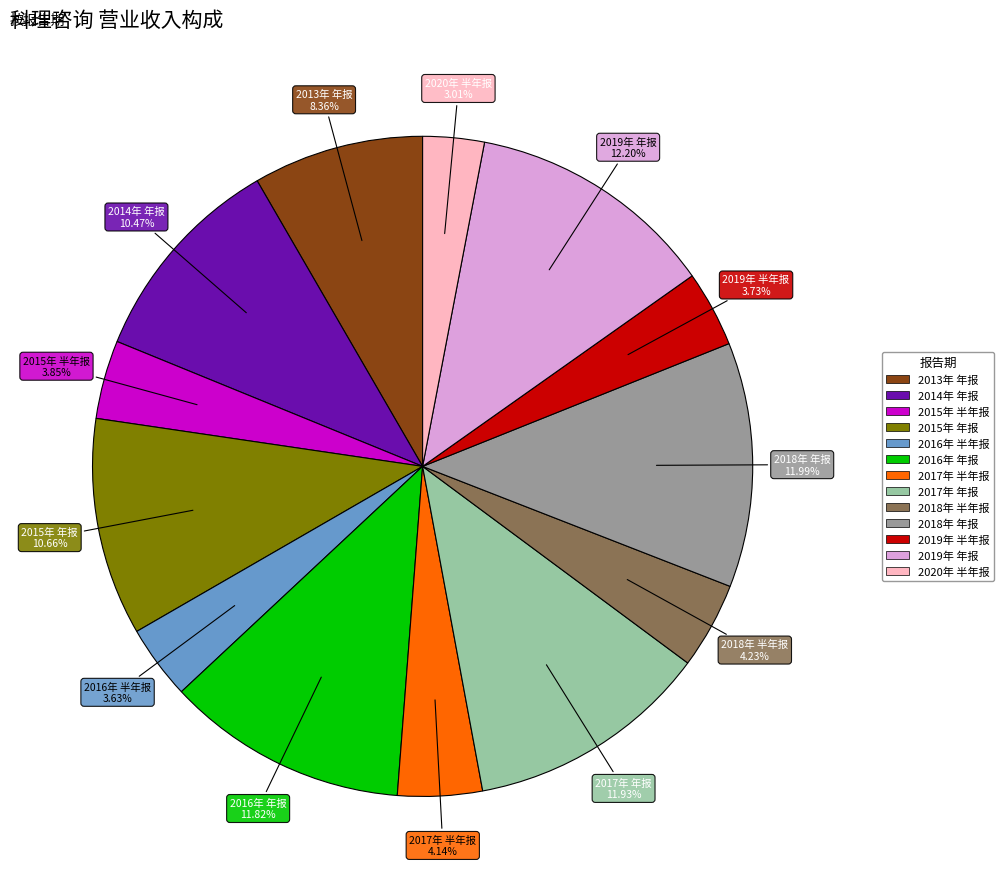

To the nearest percent, what portion does 2019年 年报 represent?

12%